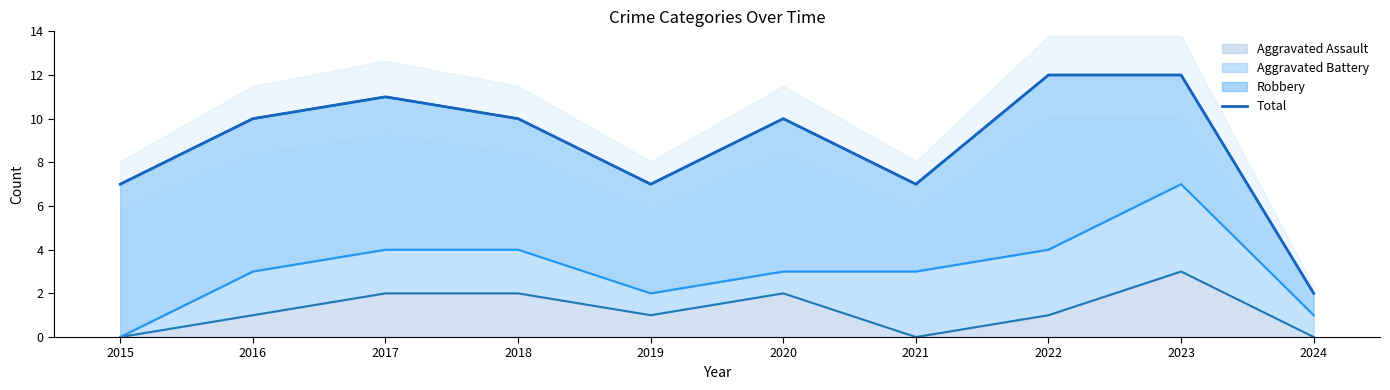

Which category has the lowest value across all series?

2024